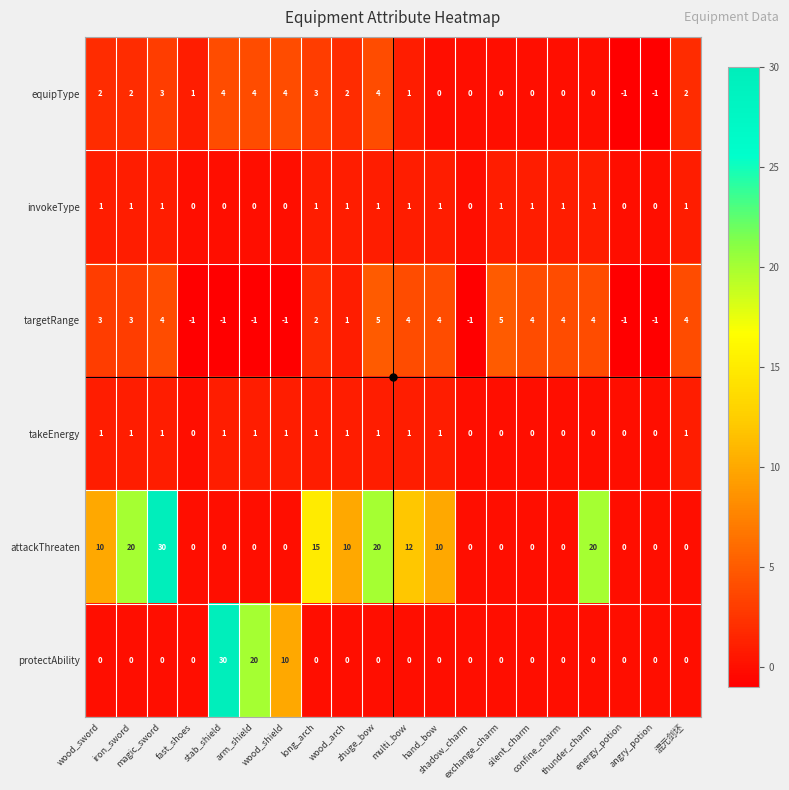

What is the greatest value displayed?

30